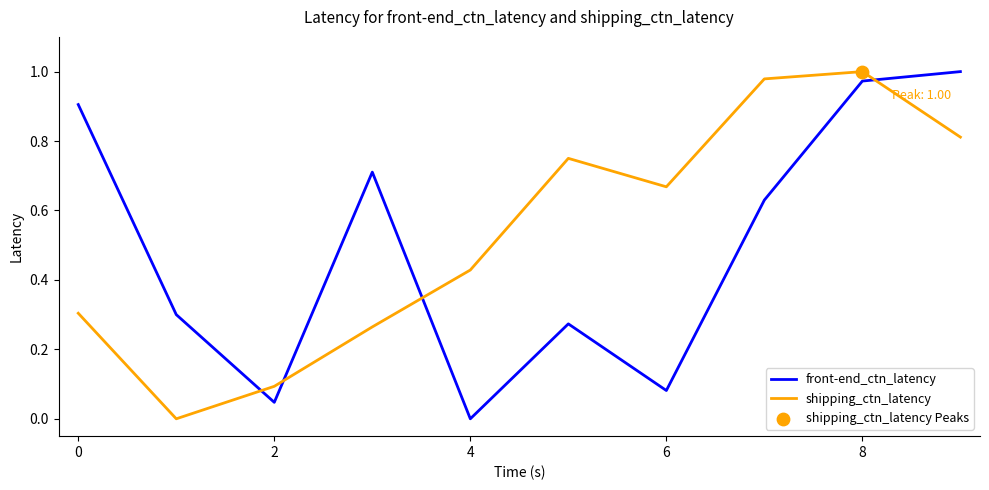

Which series has the largest total across all categories?

shipping_ctn_latency